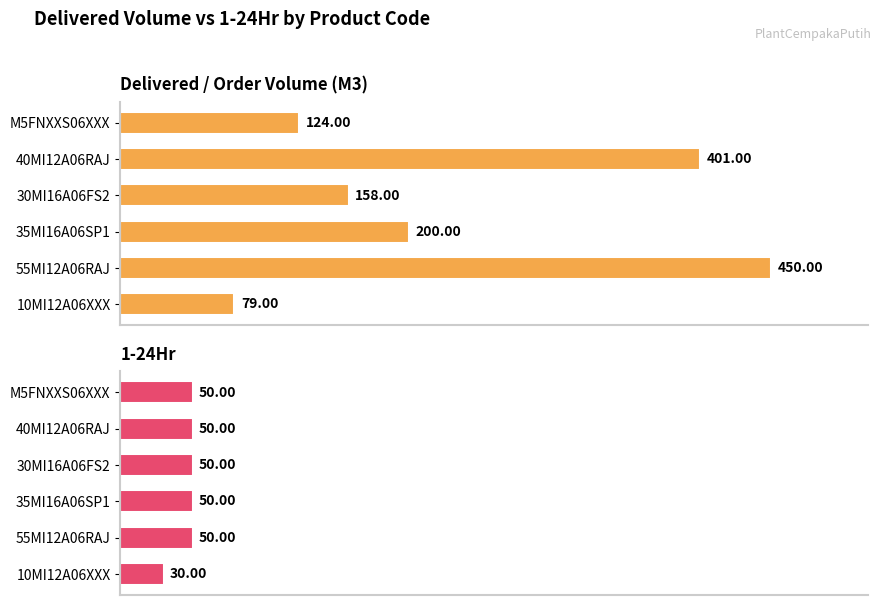

How many categories are shown in the chart?

6